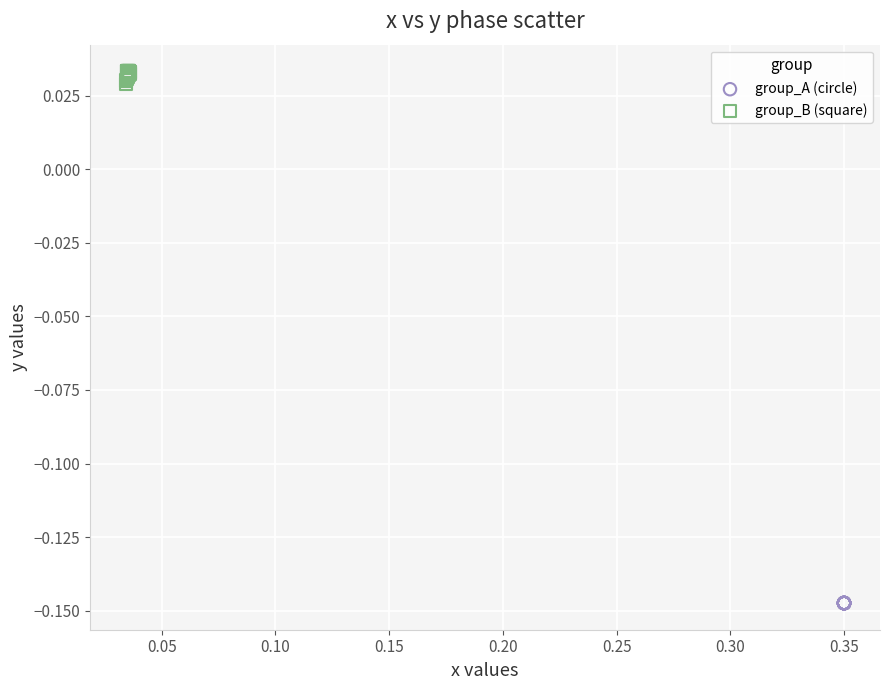

Which series contains the lowest Y value?

group_A (circle)